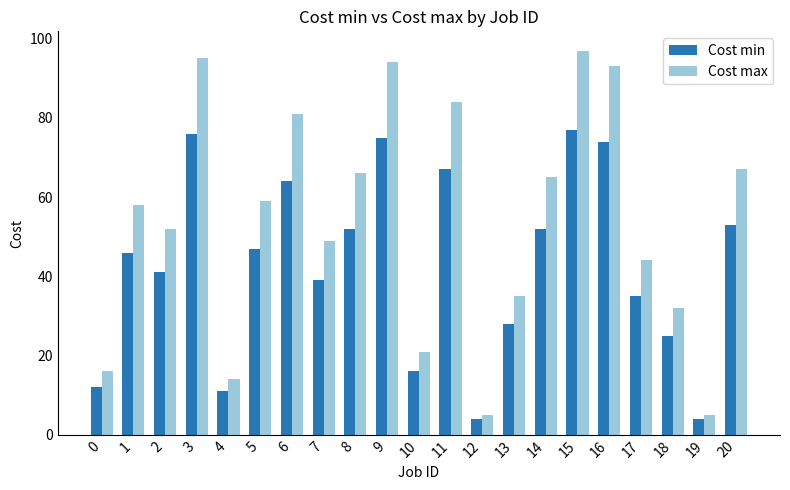

Between 9 and 10, which series saw the biggest shift?

Cost max